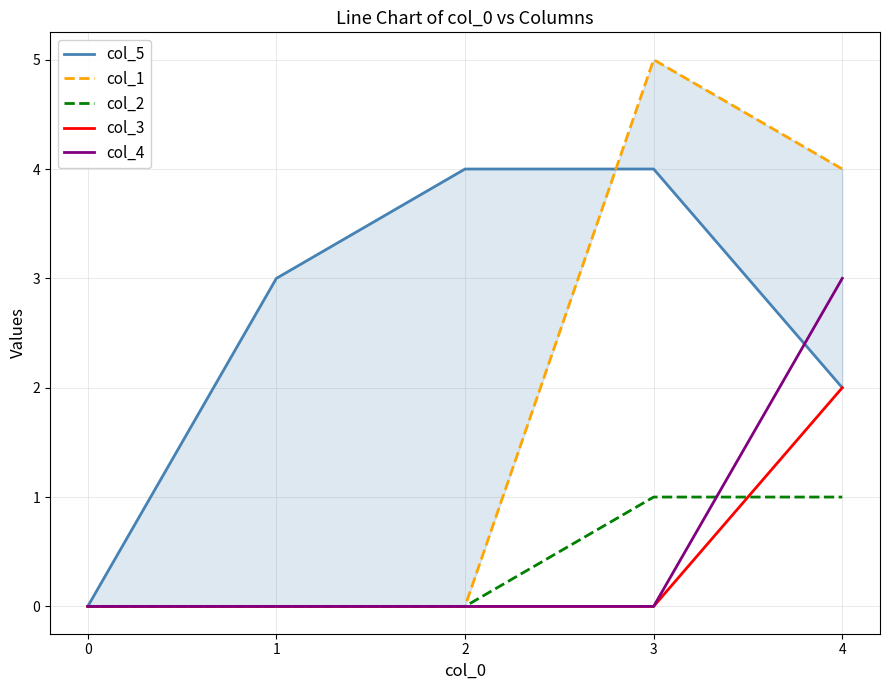

Reading left to right, extract all data points from this chart.

col_5: 0=0	1=3	2=4	3=4	4=2
col_1: 0=0	1=0	2=0	3=5	4=4
col_2: 0=0	1=0	2=0	3=1	4=1
col_3: 0=0	1=0	2=0	3=0	4=2
col_4: 0=0	1=0	2=0	3=0	4=3